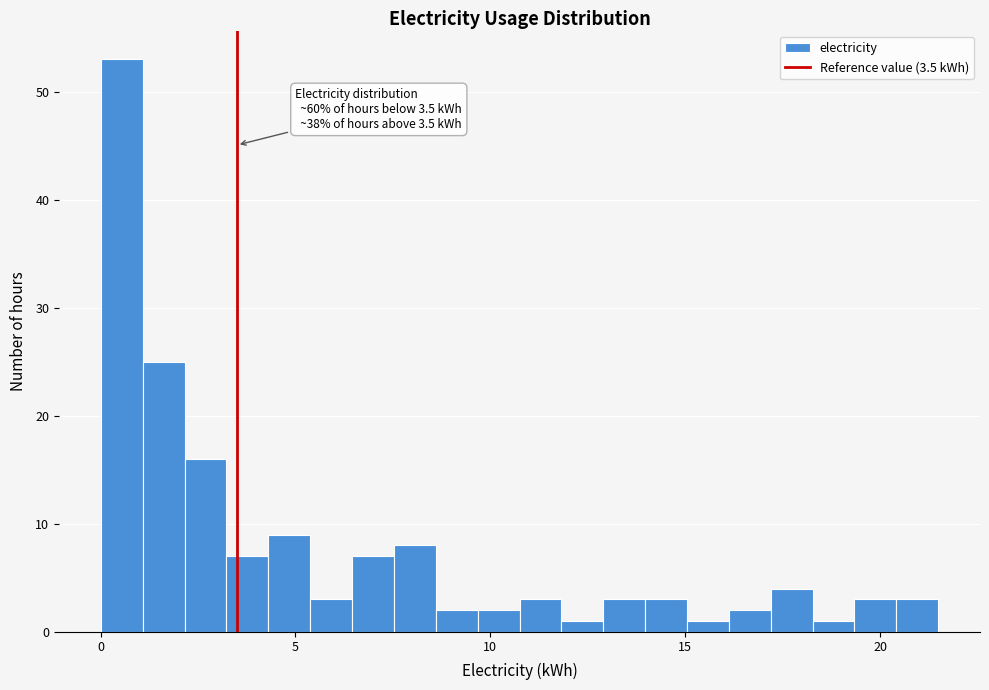

Around what value on the x-axis is the tallest bar? Give the approximate position of its centre, as read against the axis.

0.5